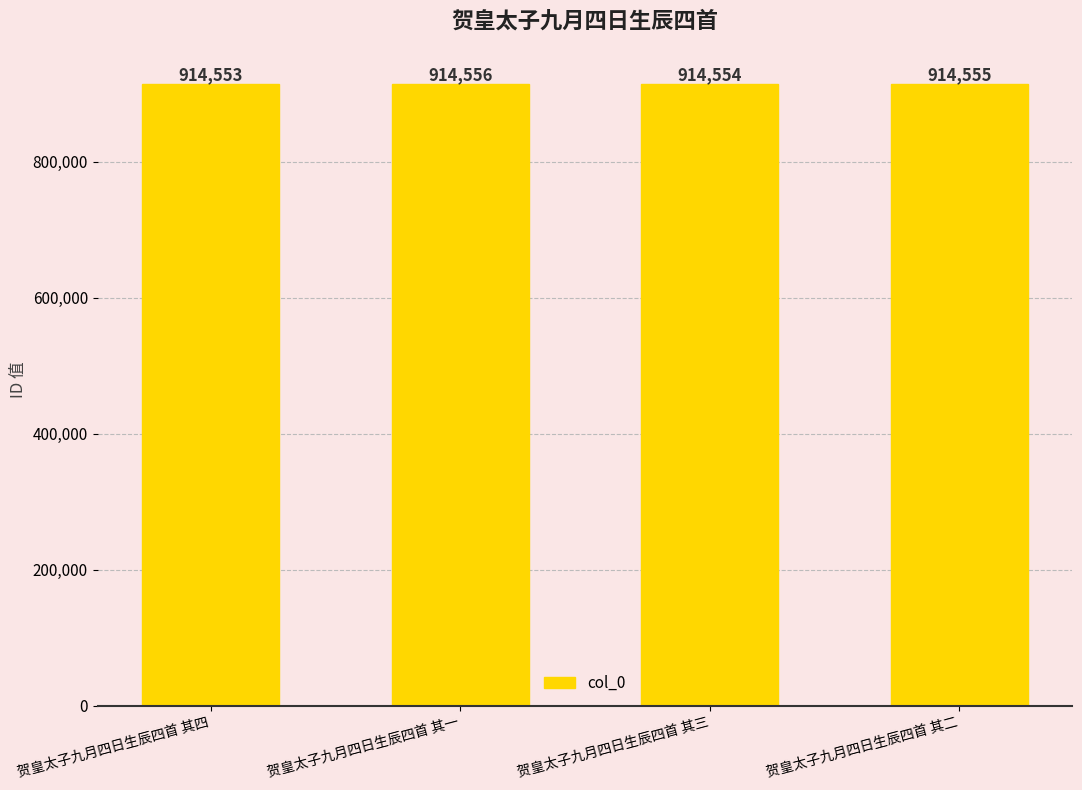

Count the number of data series in this chart.

1